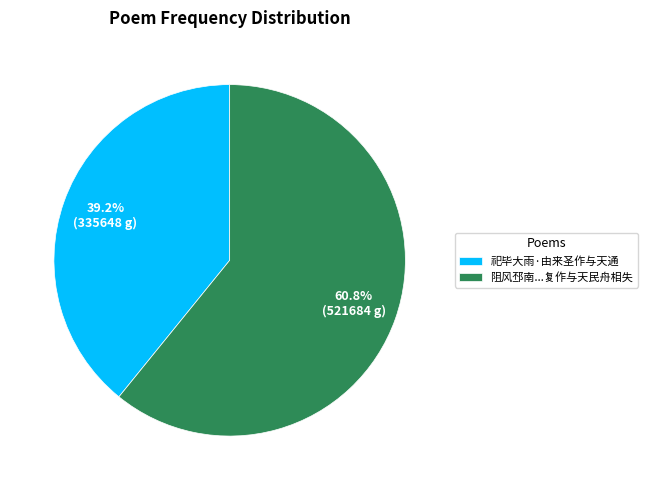

To the nearest percent, what is the average slice percentage?

50%